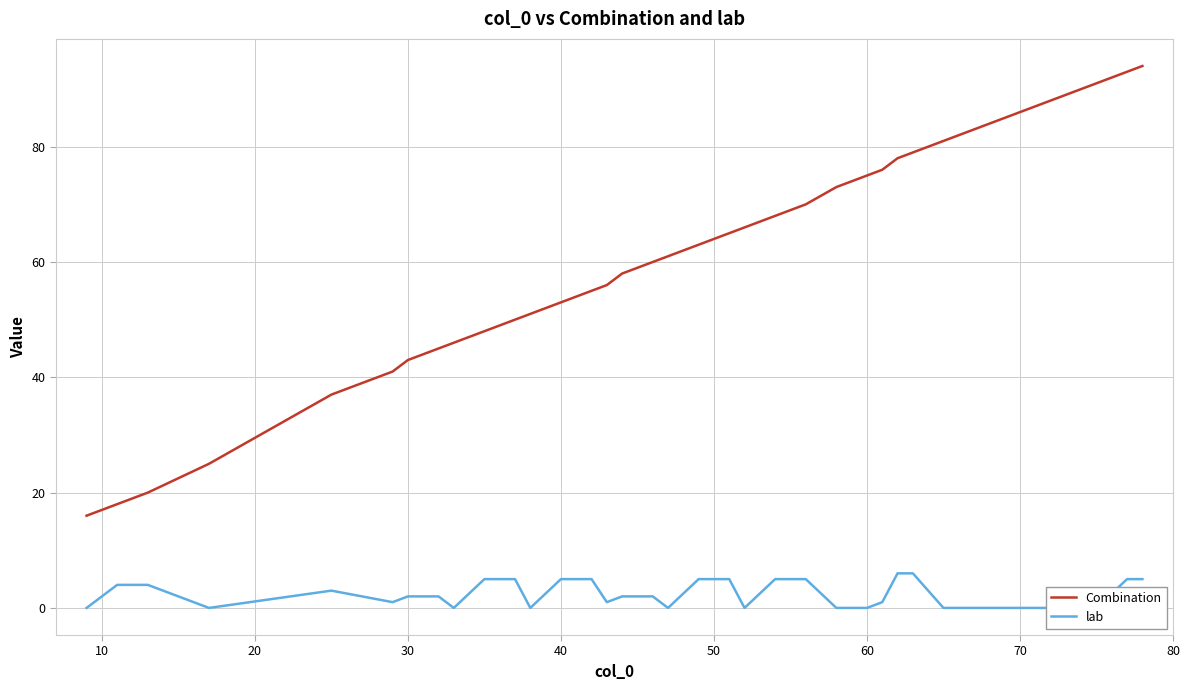

What is the minimum value for Combination?

16